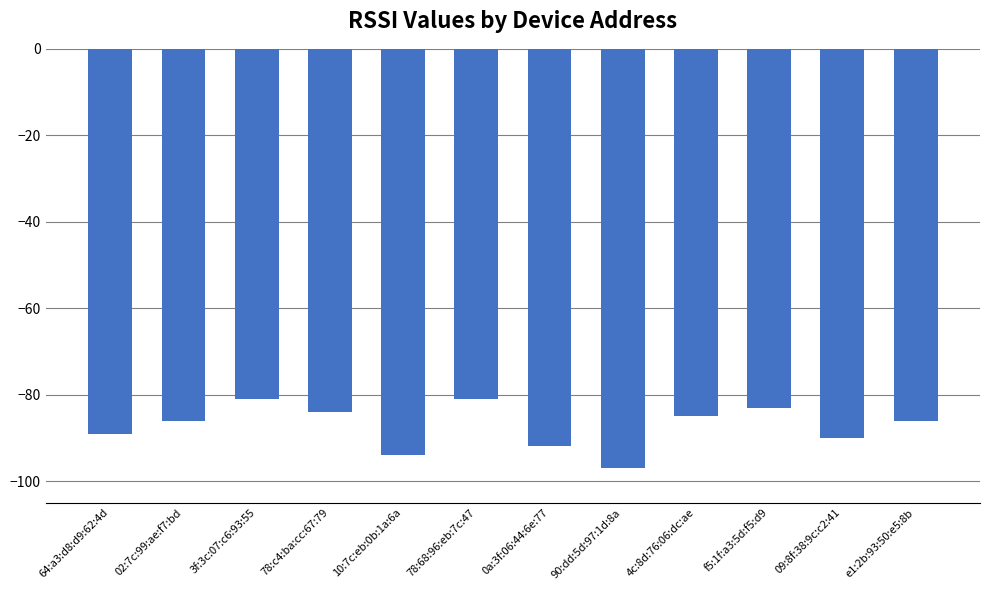

What is the approximate value at 78:68:96:eb:7c:47?

-81